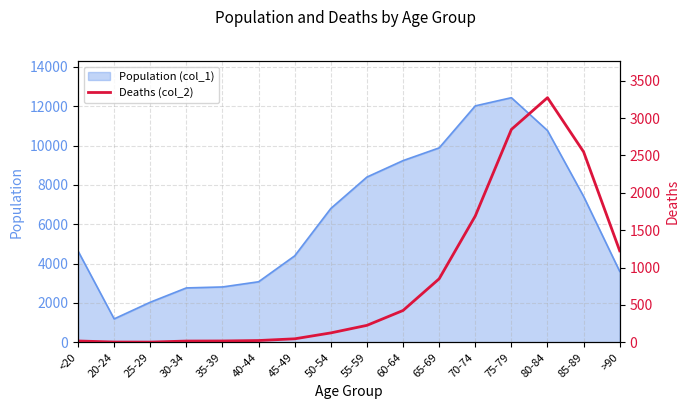

How many lines are shown in the chart?

1